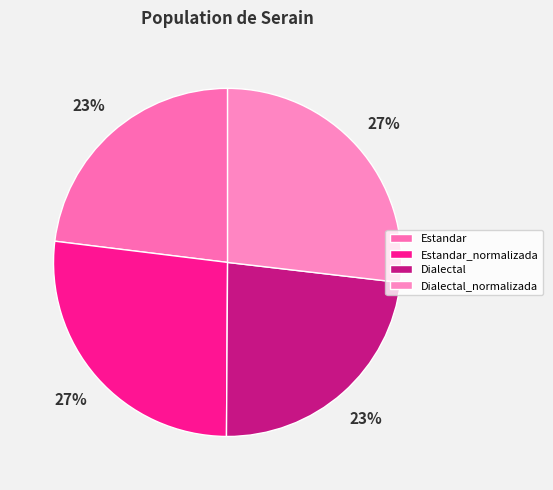

Is Dialectal the majority of the pie?

No